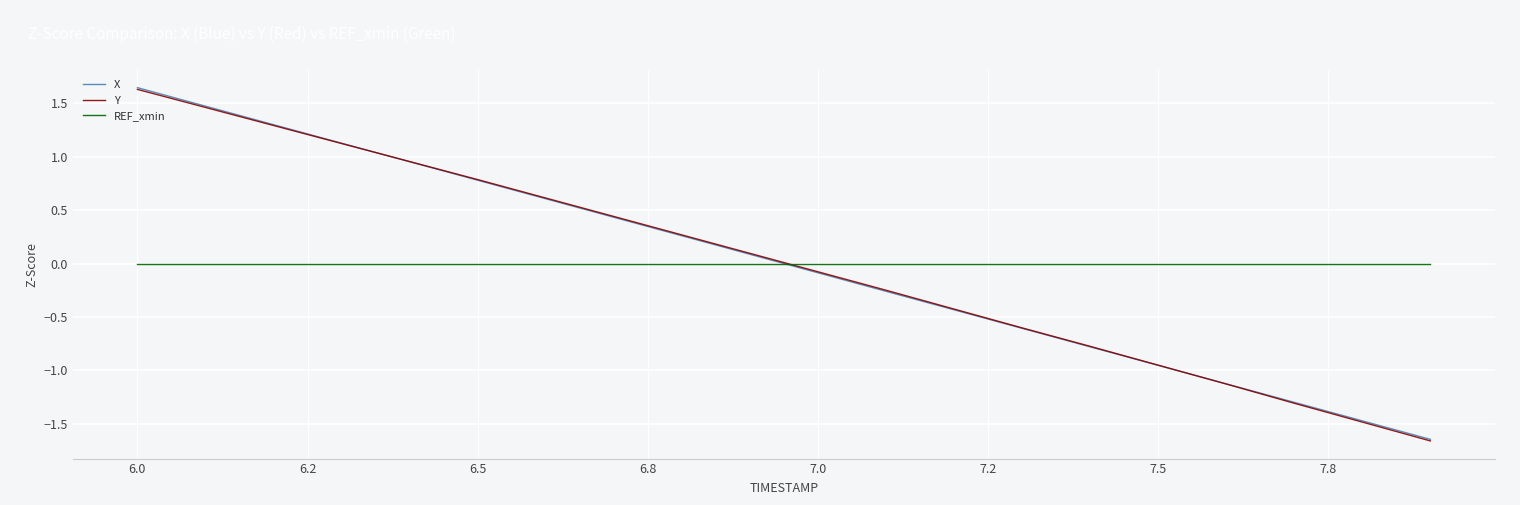

Which series has the largest range (max minus min)?

X